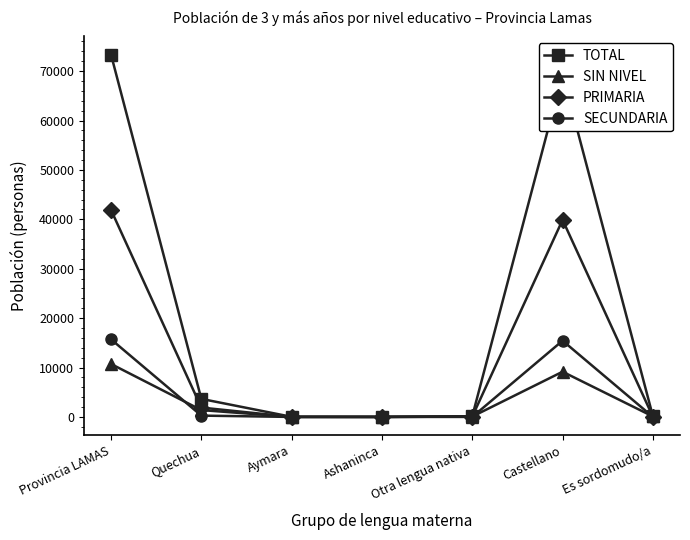

What is the maximum value for SECUNDARIA?

15714